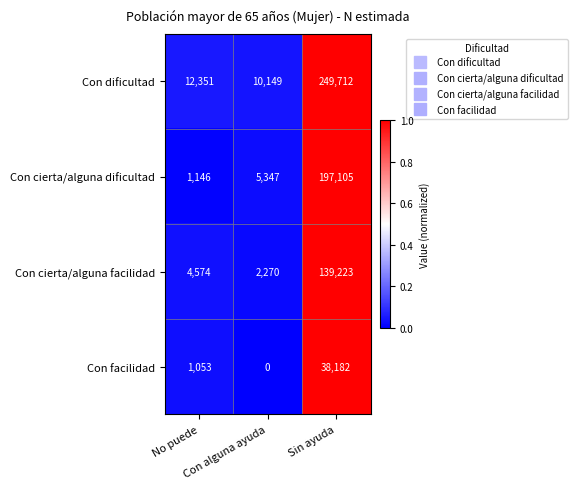

Which series has the largest total across all categories?

Con dificultad